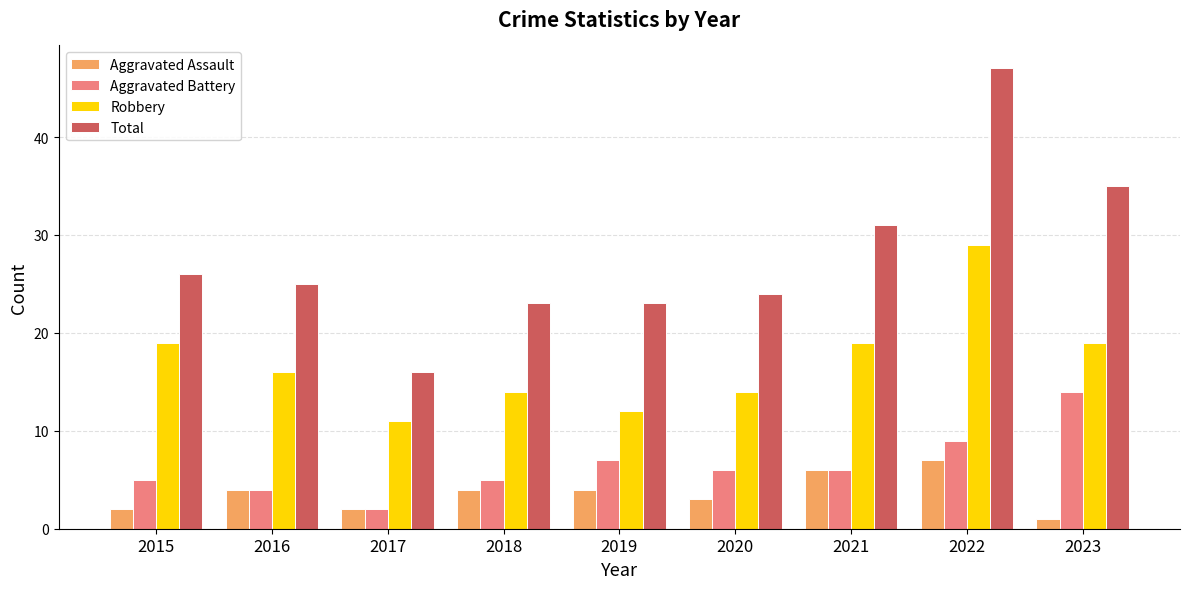

Rank the series by their maximum value, from lowest to highest.

Aggravated Assault, Aggravated Battery, Robbery, Total